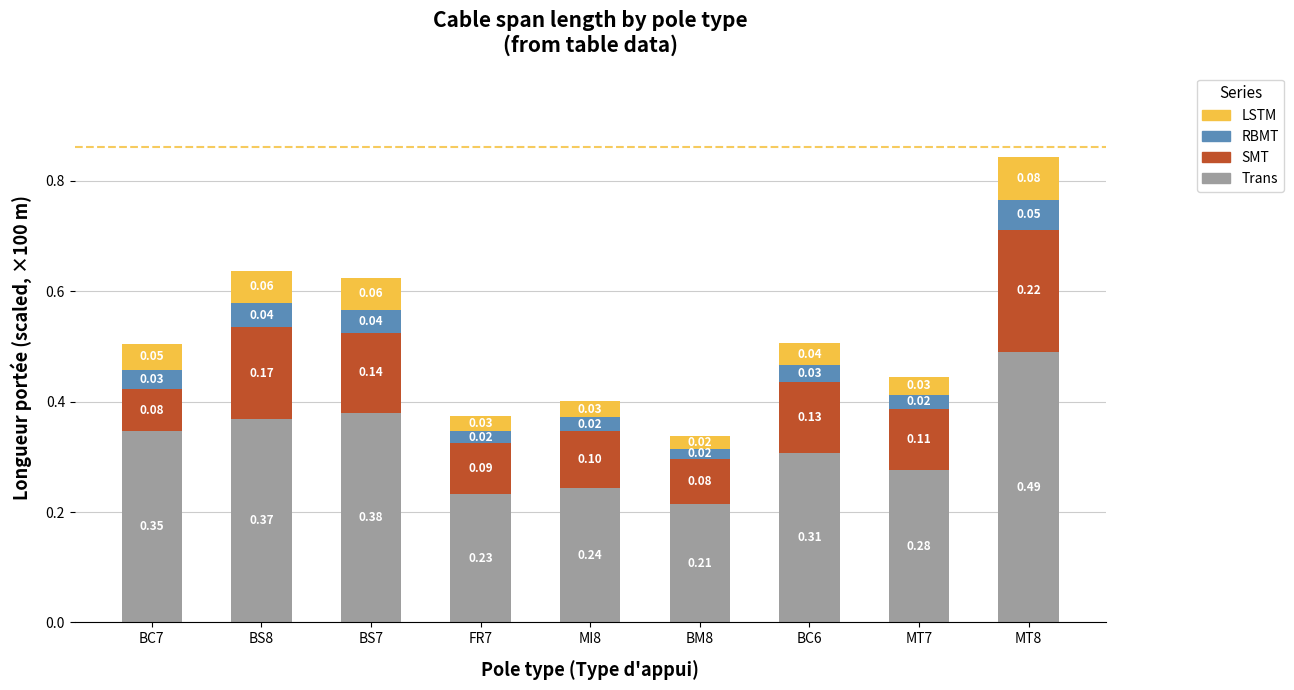

At which category is the sum across all series the highest?

MT8